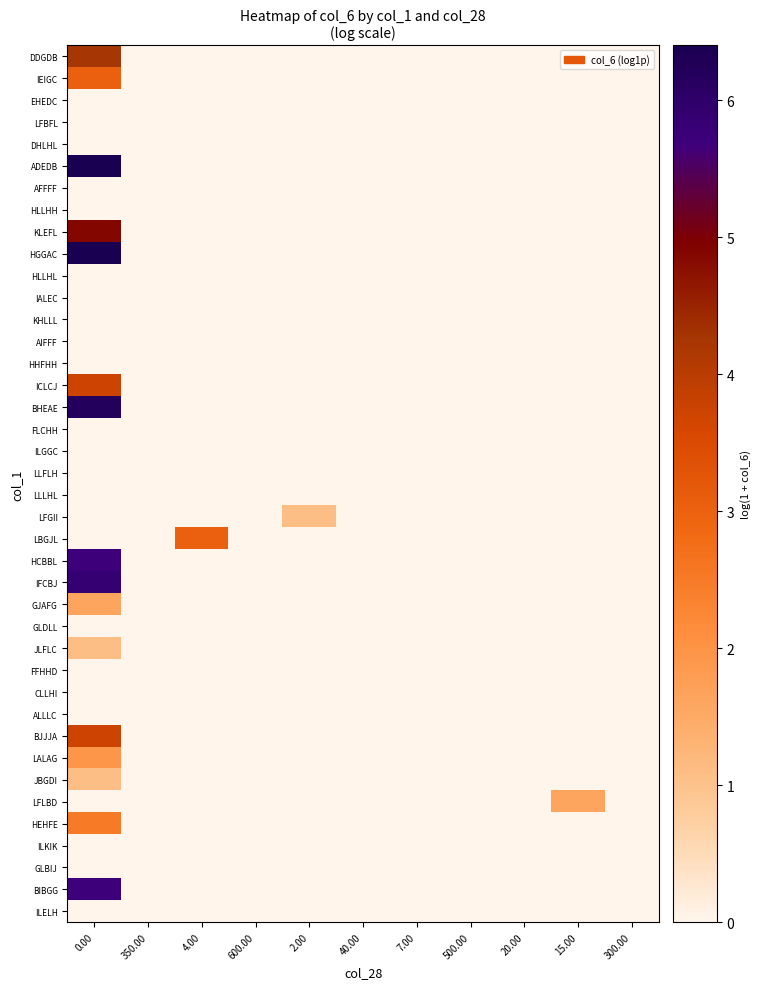

Reading left to right, extract all data points from this chart.

row_0: 4.3	0.0	0.0	0.0	0.0	0.0	0.0	0.0	0.0	0.0	0.0
row_1: 3.0	0.0	0.0	0.0	0.0	0.0	0.0	0.0	0.0	0.0	0.0
row_2: 0.0	0.0	0.0	0.0	0.0	0.0	0.0	0.0	0.0	0.0	0.0
row_3: 0.0	0.0	0.0	0.0	0.0	0.0	0.0	0.0	0.0	0.0	0.0
row_4: 0.0	0.0	0.0	0.0	0.0	0.0	0.0	0.0	0.0	0.0	0.0
row_5: 6.4	0.0	0.0	0.0	0.0	0.0	0.0	0.0	0.0	0.0	0.0
row_6: 0.0	0.0	0.0	0.0	0.0	0.0	0.0	0.0	0.0	0.0	0.0
row_7: 0.0	0.0	0.0	0.0	0.0	0.0	0.0	0.0	0.0	0.0	0.0
row_8: 4.9	0.0	0.0	0.0	0.0	0.0	0.0	0.0	0.0	0.0	0.0
row_9: 6.4	0.0	0.0	0.0	0.0	0.0	0.0	0.0	0.0	0.0	0.0
row_10: 0.0	0.0	0.0	0.0	0.0	0.0	0.0	0.0	0.0	0.0	0.0
row_11: 0.0	0.0	0.0	0.0	0.0	0.0	0.0	0.0	0.0	0.0	0.0
row_12: 0.0	0.0	0.0	0.0	0.0	0.0	0.0	0.0	0.0	0.0	0.0
row_13: 0.0	0.0	0.0	0.0	0.0	0.0	0.0	0.0	0.0	0.0	0.0
row_14: 0.0	0.0	0.0	0.0	0.0	0.0	0.0	0.0	0.0	0.0	0.0
row_15: 3.7	0.0	0.0	0.0	0.0	0.0	0.0	0.0	0.0	0.0	0.0
row_16: 6.2	0.0	0.0	0.0	0.0	0.0	0.0	0.0	0.0	0.0	0.0
row_17: 0.0	0.0	0.0	0.0	0.0	0.0	0.0	0.0	0.0	0.0	0.0
row_18: 0.0	0.0	0.0	0.0	0.0	0.0	0.0	0.0	0.0	0.0	0.0
row_19: 0.0	0.0	0.0	0.0	0.0	0.0	0.0	0.0	0.0	0.0	0.0
row_20: 0.0	0.0	0.0	0.0	0.0	0.0	0.0	0.0	0.0	0.0	0.0
row_21: 0.0	0.0	0.0	0.0	1.1	0.0	0.0	0.0	0.0	0.0	0.0
row_22: 0.0	0.0	3.0	0.0	0.0	0.0	0.0	0.0	0.0	0.0	0.0
row_23: 5.7	0.0	0.0	0.0	0.0	0.0	0.0	0.0	0.0	0.0	0.0
row_24: 5.9	0.0	0.0	0.0	0.0	0.0	0.0	0.0	0.0	0.0	0.0
row_25: 1.6	0.0	0.0	0.0	0.0	0.0	0.0	0.0	0.0	0.0	0.0
row_26: 0.0	0.0	0.0	0.0	0.0	0.0	0.0	0.0	0.0	0.0	0.0
row_27: 1.1	0.0	0.0	0.0	0.0	0.0	0.0	0.0	0.0	0.0	0.0
row_28: 0.0	0.0	0.0	0.0	0.0	0.0	0.0	0.0	0.0	0.0	0.0
row_29: 0.0	0.0	0.0	0.0	0.0	0.0	0.0	0.0	0.0	0.0	0.0
row_30: 0.0	0.0	0.0	0.0	0.0	0.0	0.0	0.0	0.0	0.0	0.0
row_31: 3.7	0.0	0.0	0.0	0.0	0.0	0.0	0.0	0.0	0.0	0.0
row_32: 1.9	0.0	0.0	0.0	0.0	0.0	0.0	0.0	0.0	0.0	0.0
row_33: 1.1	0.0	0.0	0.0	0.0	0.0	0.0	0.0	0.0	0.0	0.0
row_34: 0.0	0.0	0.0	0.0	0.0	0.0	0.0	0.0	0.0	1.6	0.0
row_35: 2.5	0.0	0.0	0.0	0.0	0.0	0.0	0.0	0.0	0.0	0.0
row_36: 0.0	0.0	0.0	0.0	0.0	0.0	0.0	0.0	0.0	0.0	0.0
row_37: 0.0	0.0	0.0	0.0	0.0	0.0	0.0	0.0	0.0	0.0	0.0
row_38: 5.7	0.0	0.0	0.0	0.0	0.0	0.0	0.0	0.0	0.0	0.0
row_39: 0.0	0.0	0.0	0.0	0.0	0.0	0.0	0.0	0.0	0.0	0.0